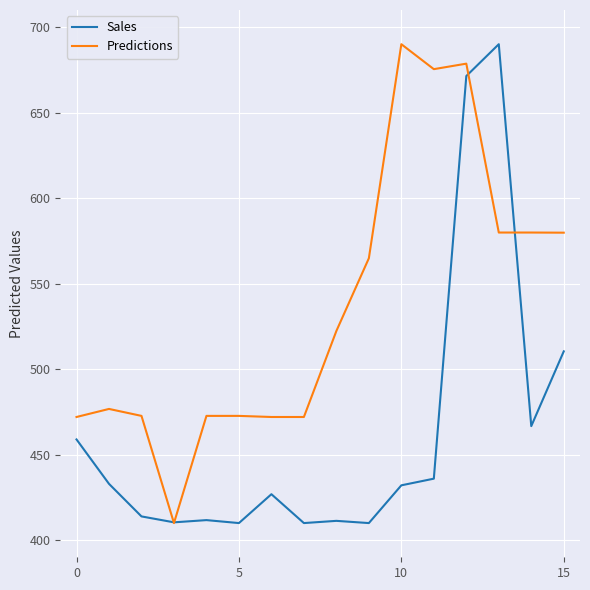

At how many categories does at least one series exceed 512?

8